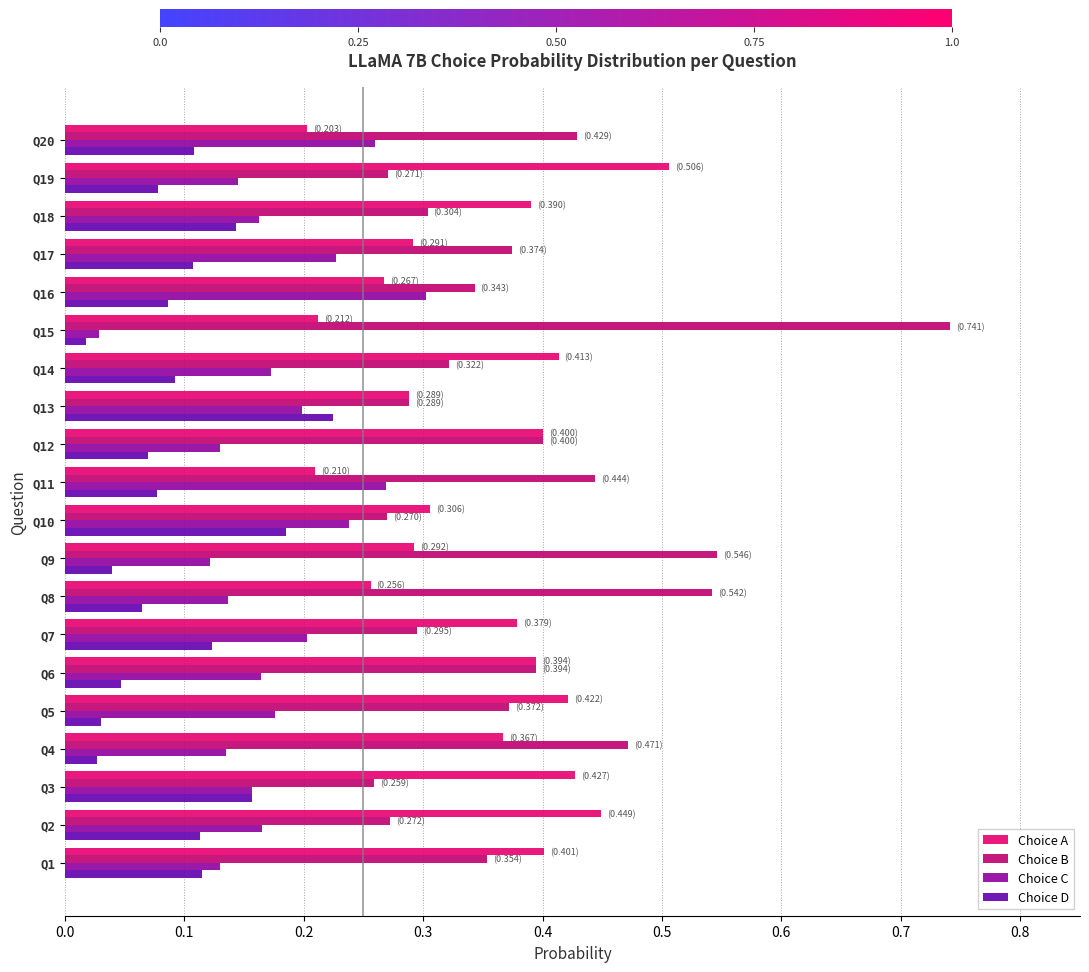

The Choice D series shows 0.0 at Q14. True or false?

False